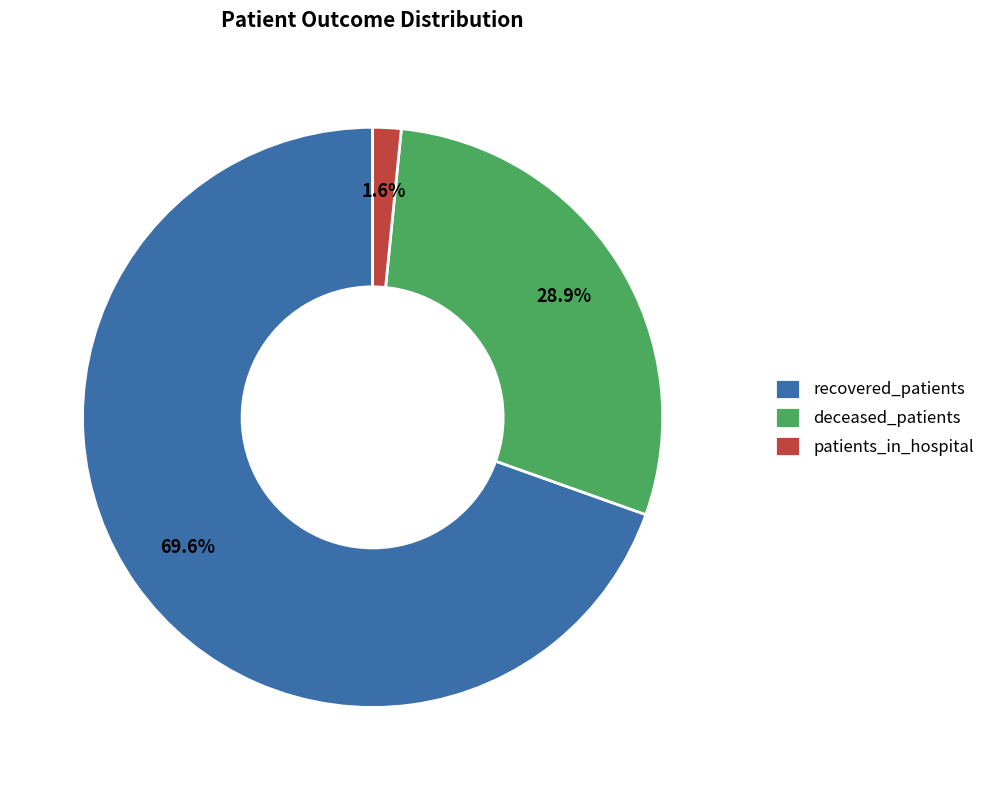

What portion of the pie excludes patients_in_hospital?

98.4%